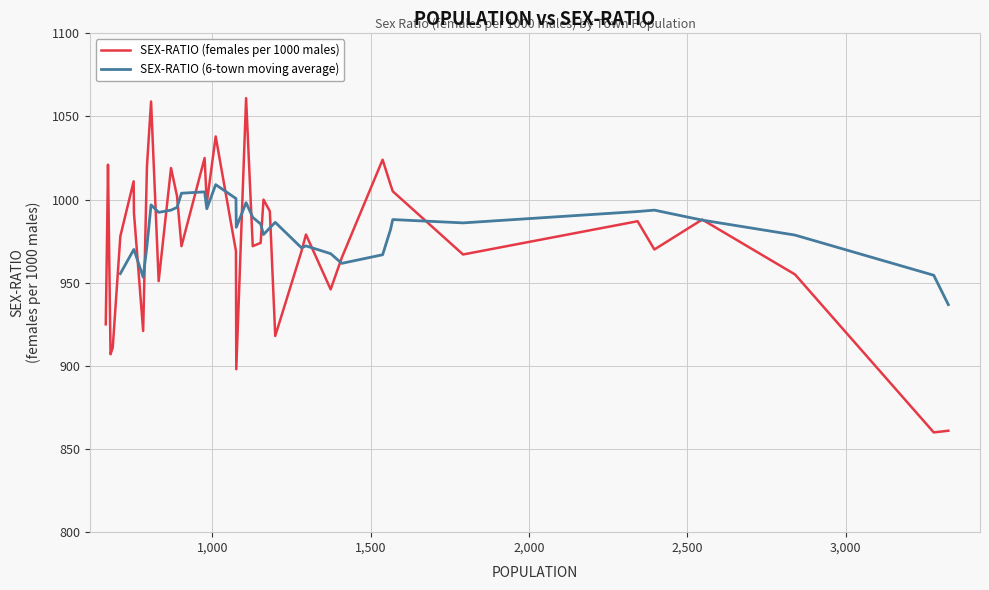

True or false: the data shows 955 at Jalindri.

True